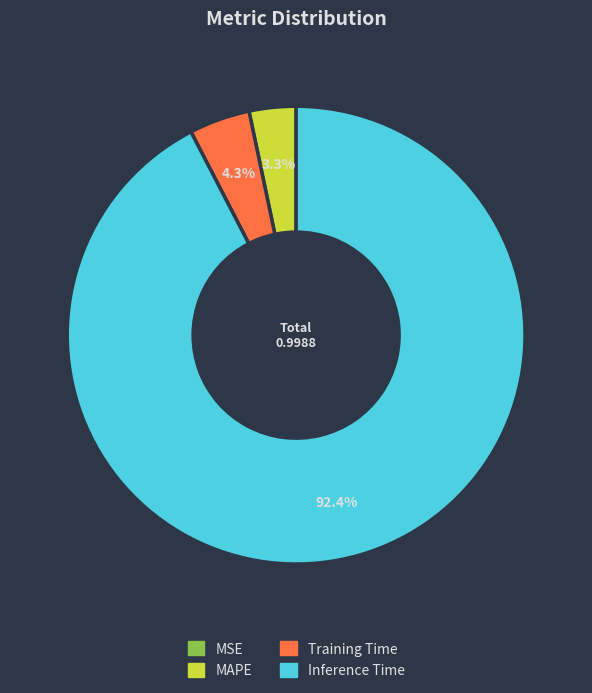

True or false: Training Time accounts for 14% of the total.

False